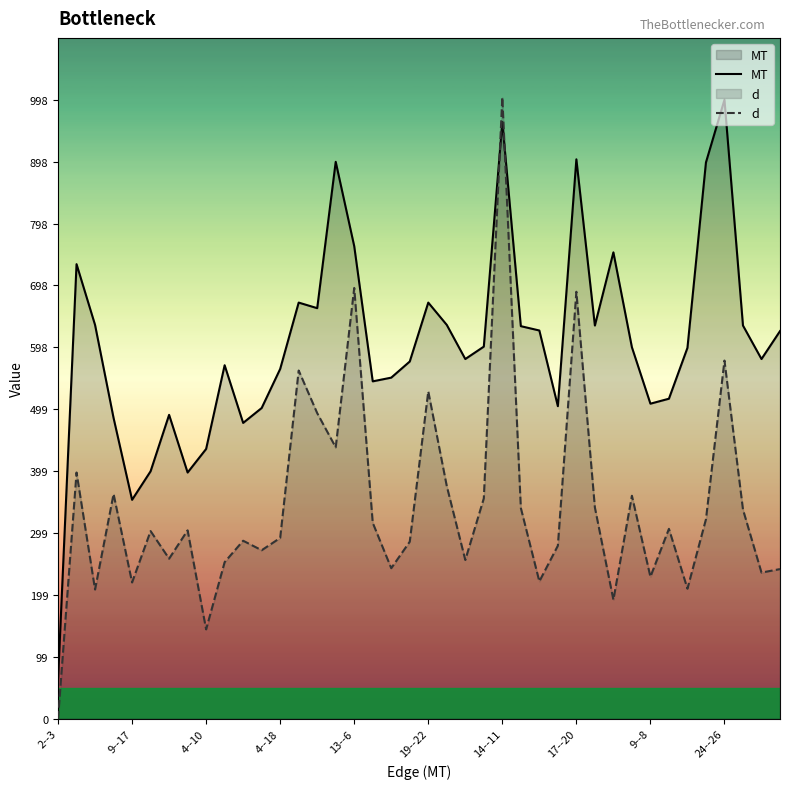

Which series has the largest range (max minus min)?

d